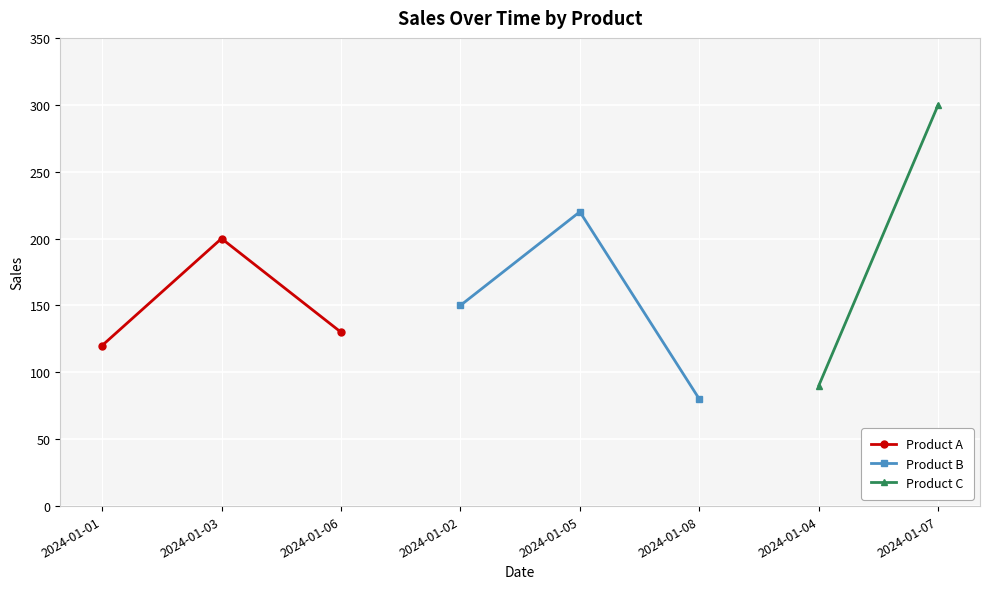

What is the sum of the Product B values at 2024-01-02 and 2024-01-08?

230